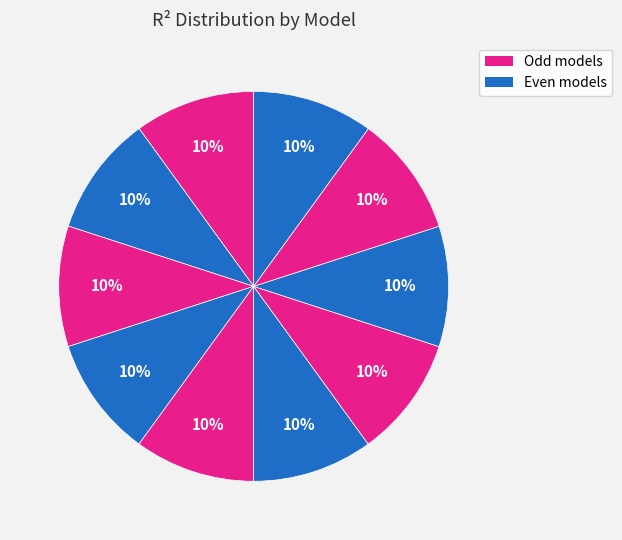

How many slices are in this pie chart?

10